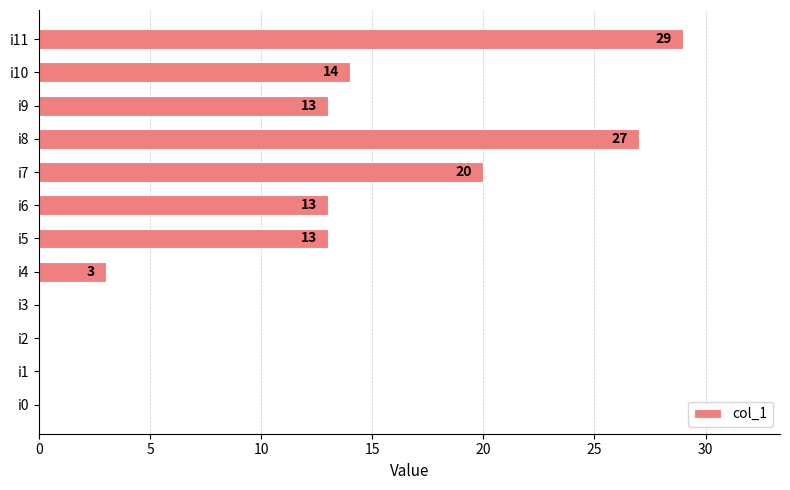

Reading bottom to top, what are all the values shown in this chart?

i0=0	i1=0	i2=0	i3=0	i4=3	i5=13	i6=13	i7=20	i8=27	i9=13	i10=14	i11=29